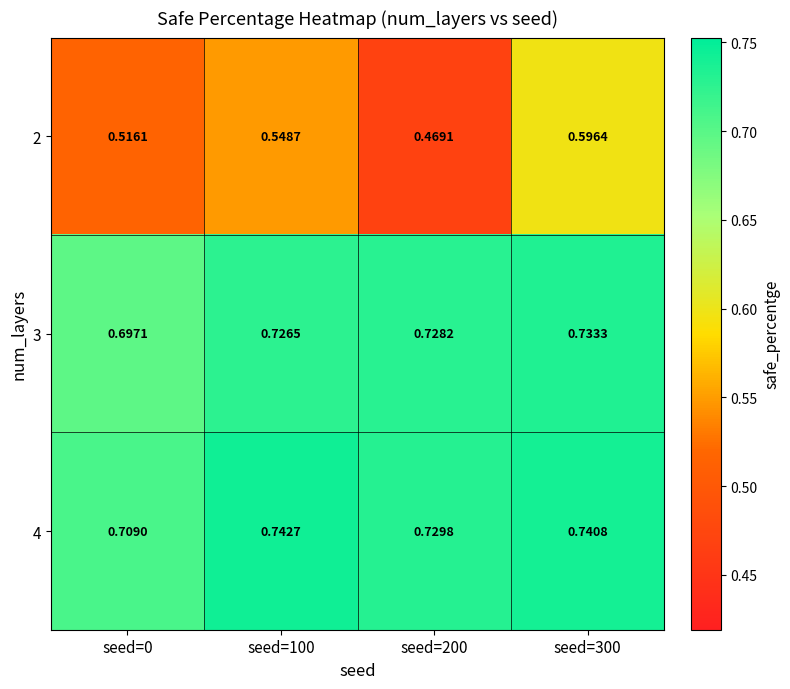

What is the spread (max minus min) of values at seed=100?

0.2